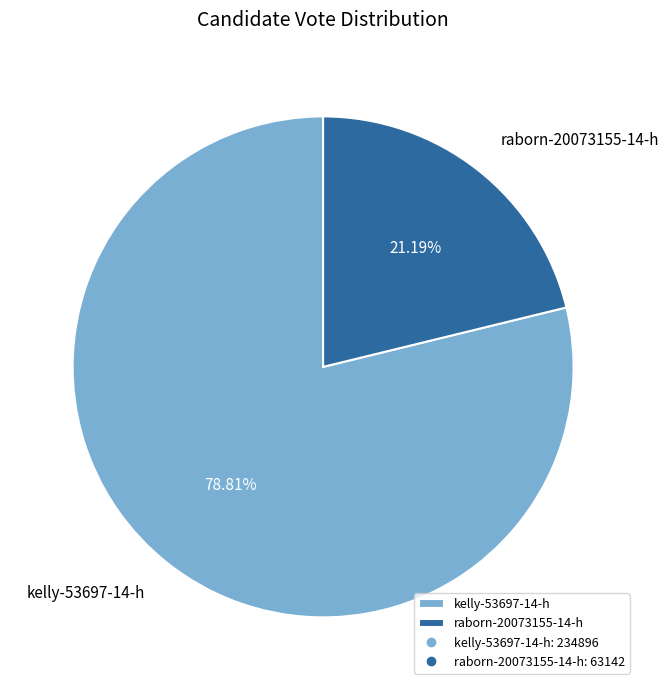

Does any single category account for the majority?

Yes